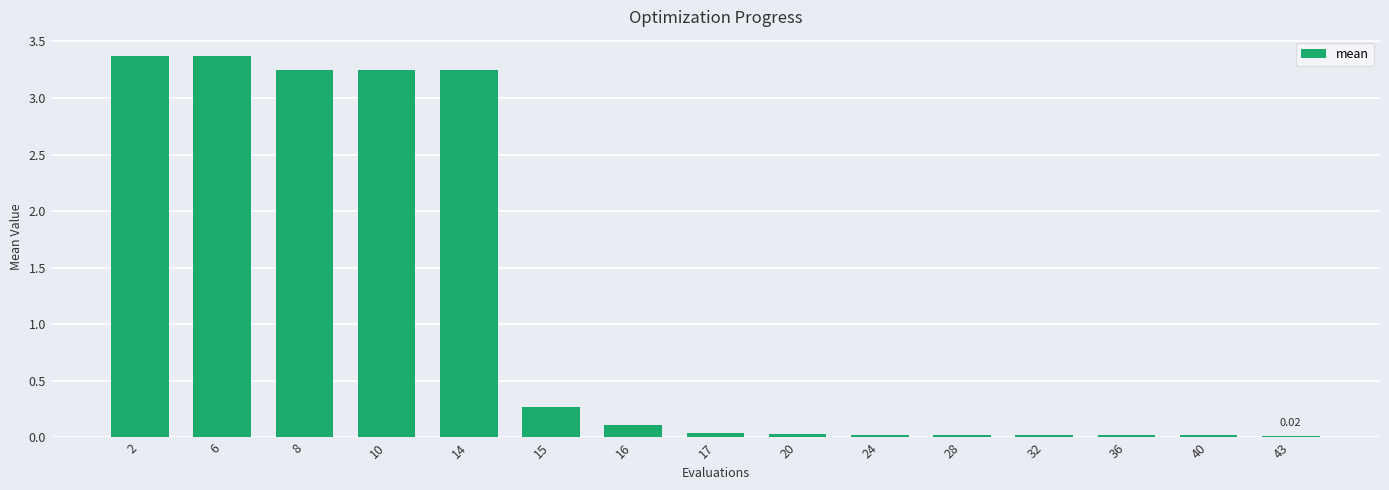

What is the difference between the second highest and minimum values?

3.4